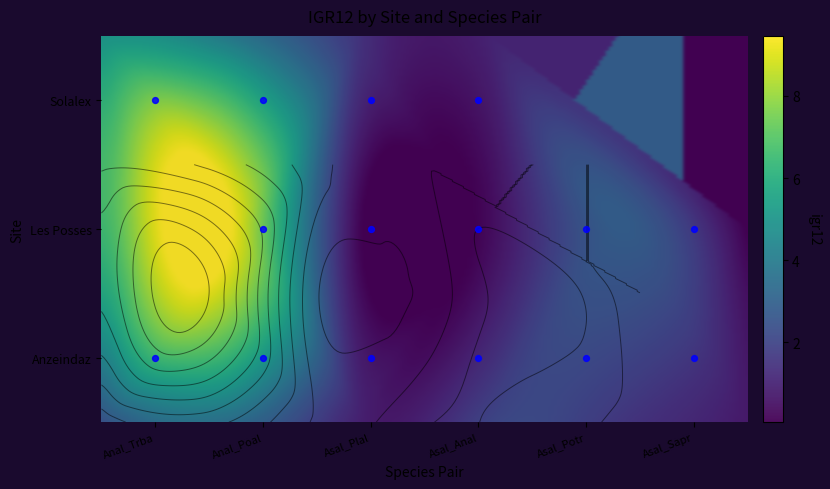

How many values exceed 1?

11